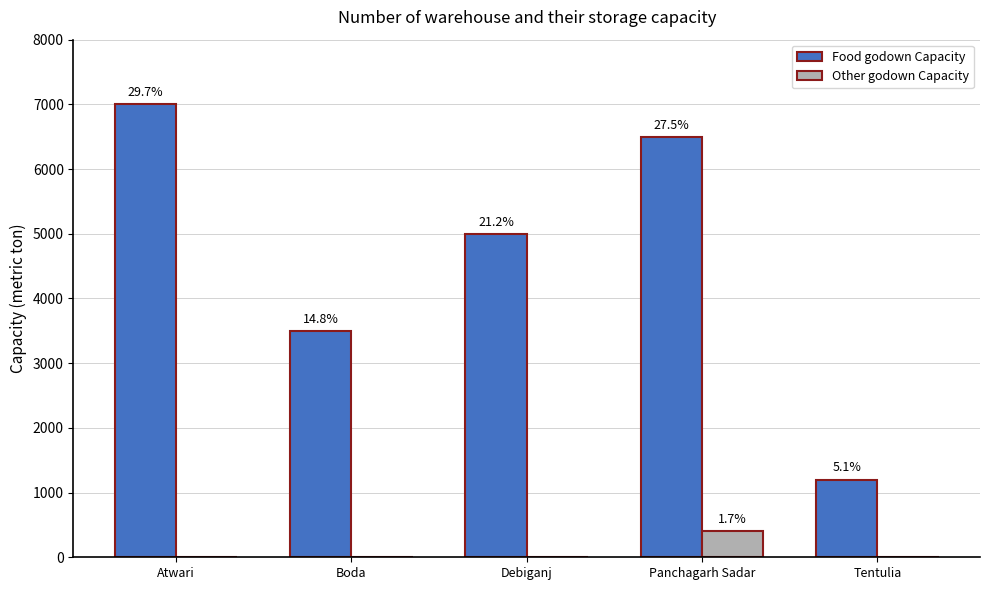

Are the bars horizontal?

No